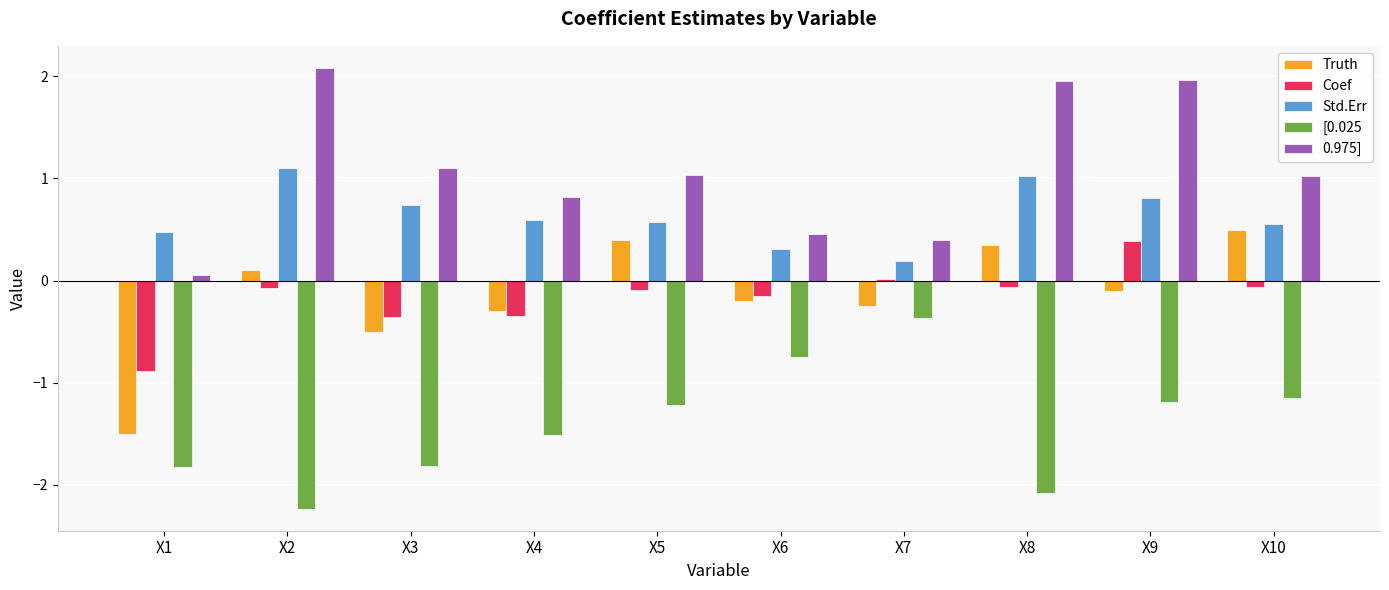

What is the average value of the 0.975] series?

1.1